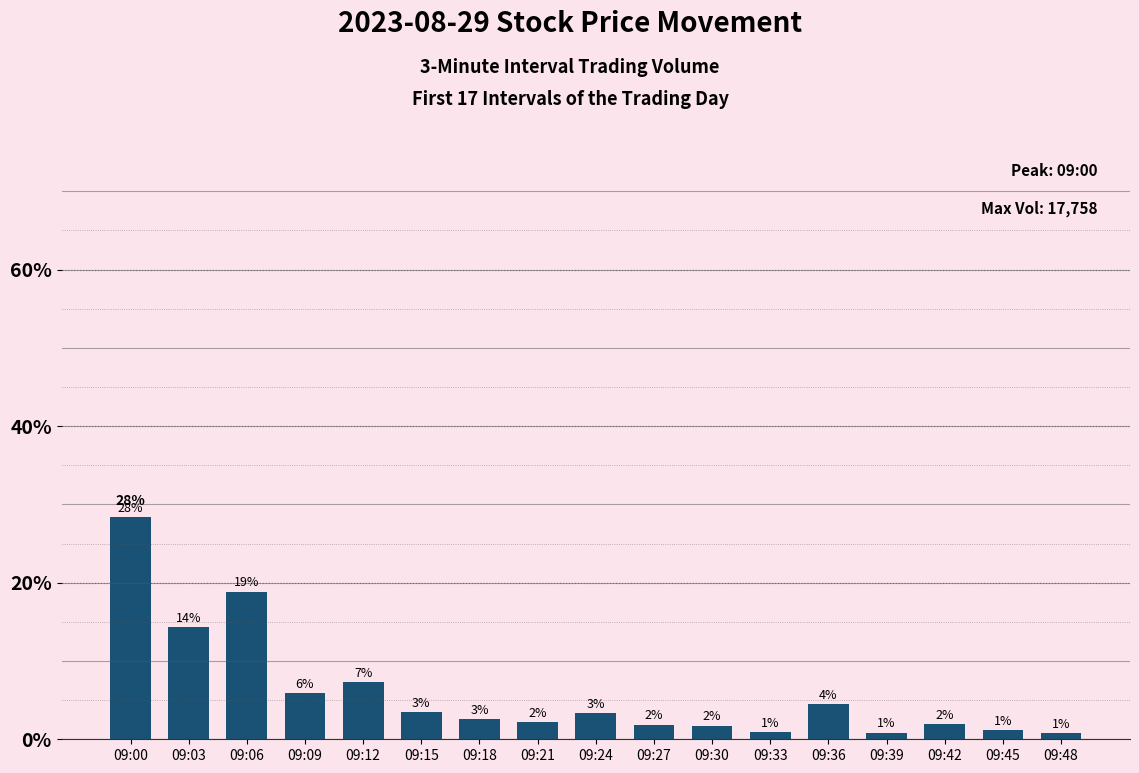

The value at 09:15 is 3.4. True or false?

True